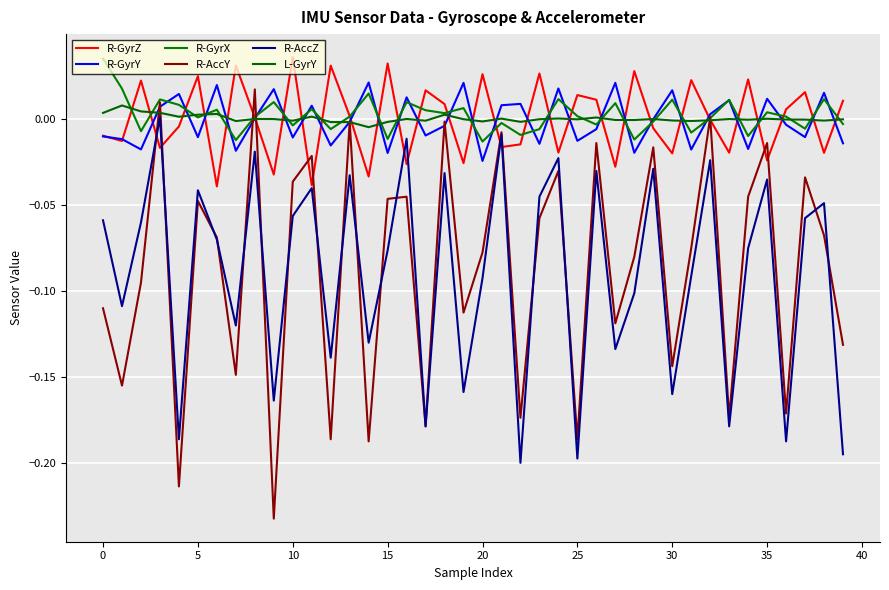

At which category does R-GyrX reach its first local valley?

5